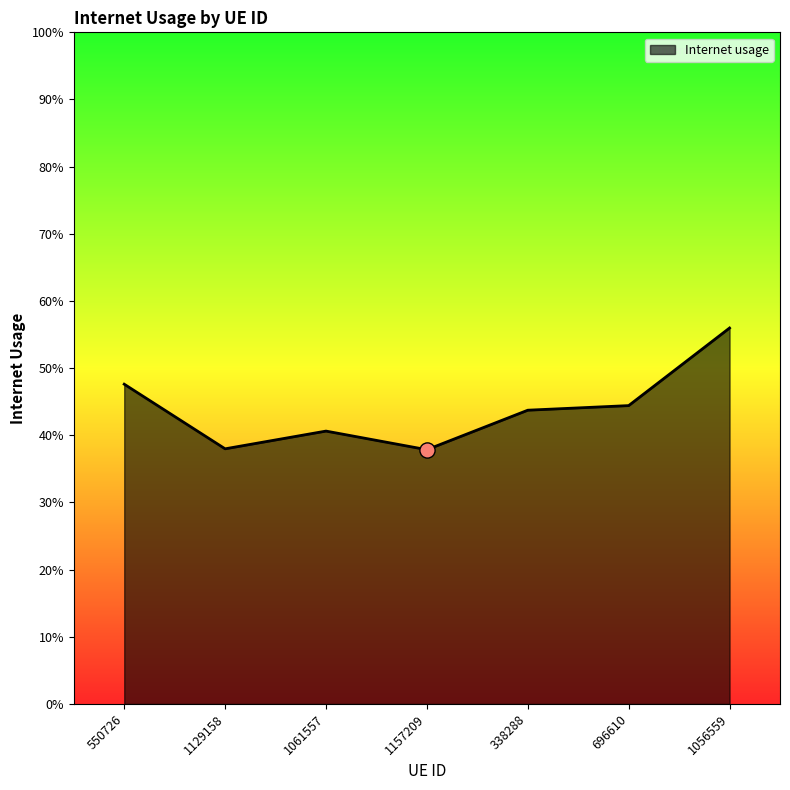

Is this an area chart (filled region under the line)?

Yes